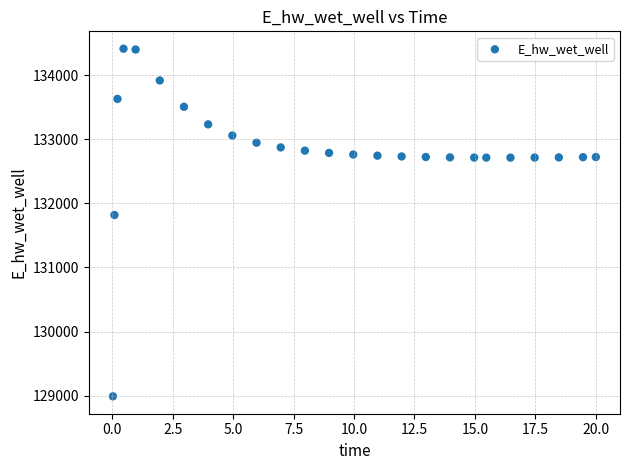

What Y value in the scatter plot is closest to 131701?

131818.7